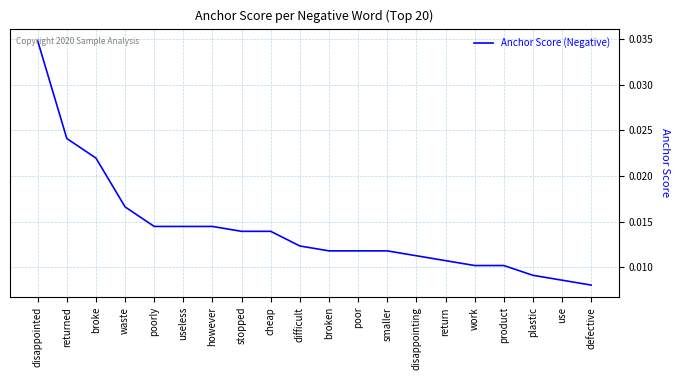

What position from the left is plastic?

18